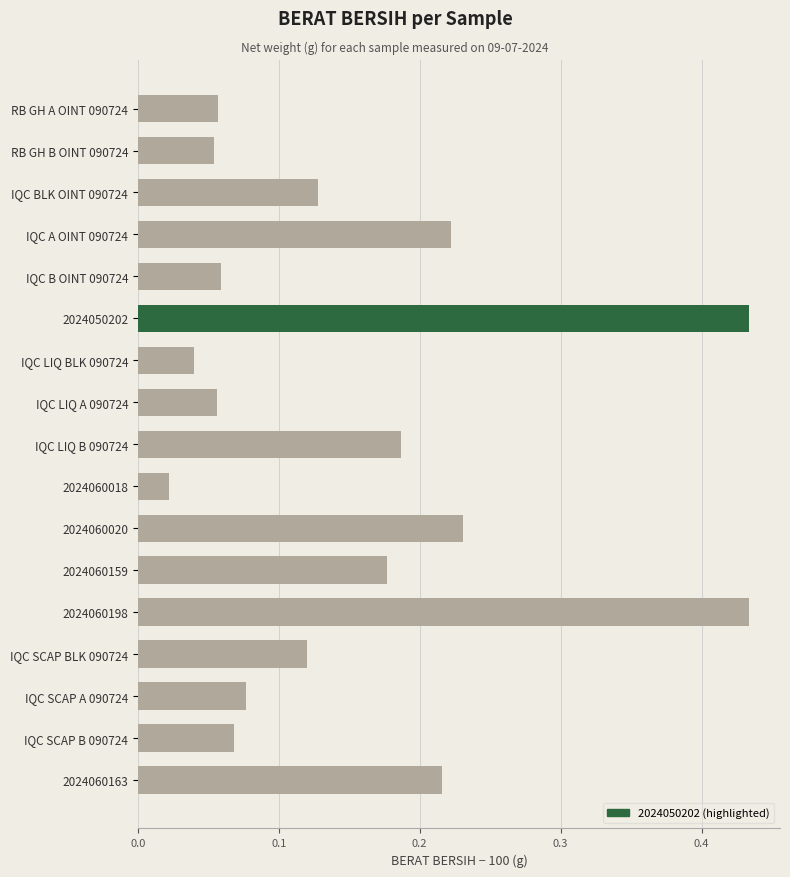

What is the label of the 9th bar from the top?

IQC LIQ B 090724